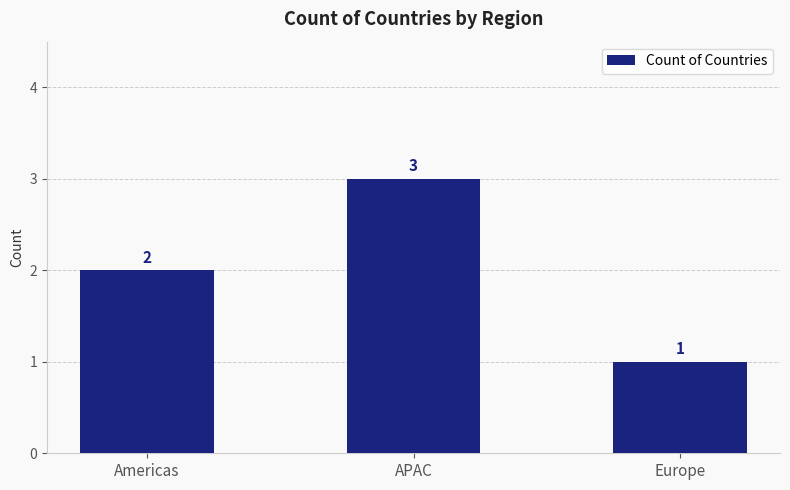

Which label corresponds to the smallest value in the chart?

Europe